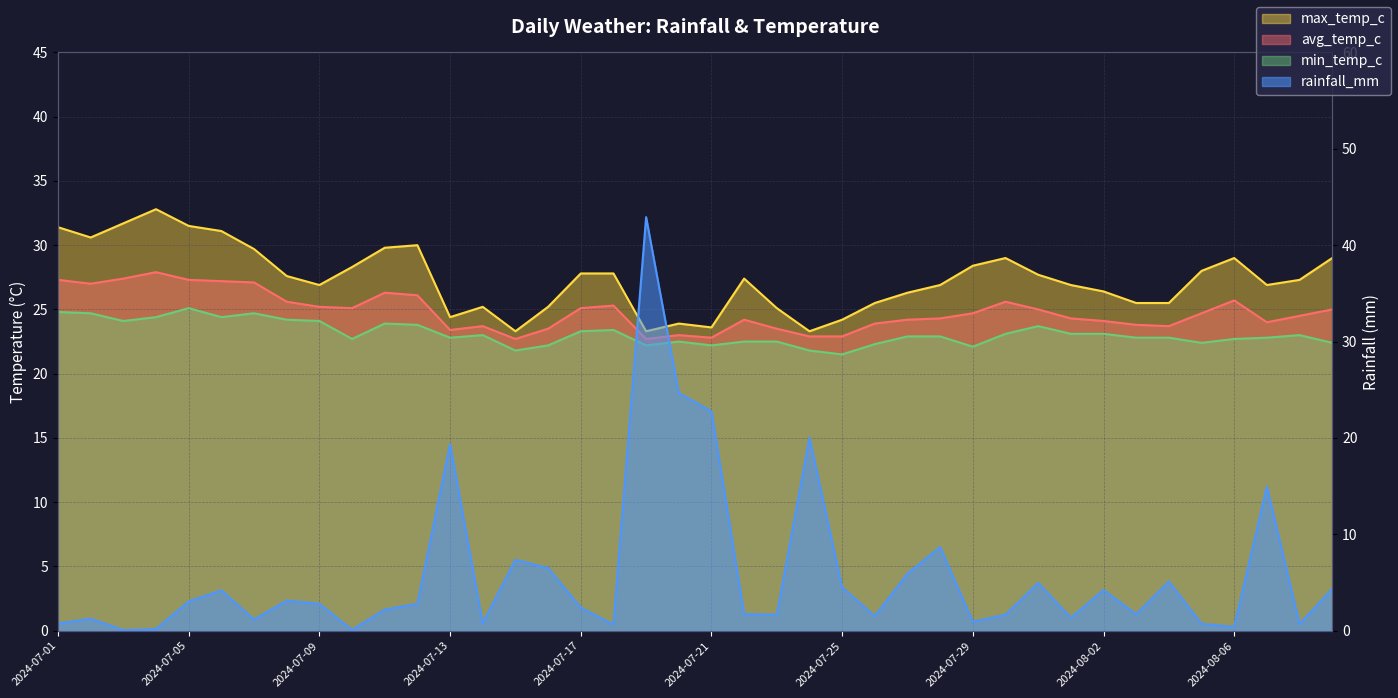

Which category has the highest value across all series?

2024-07-19